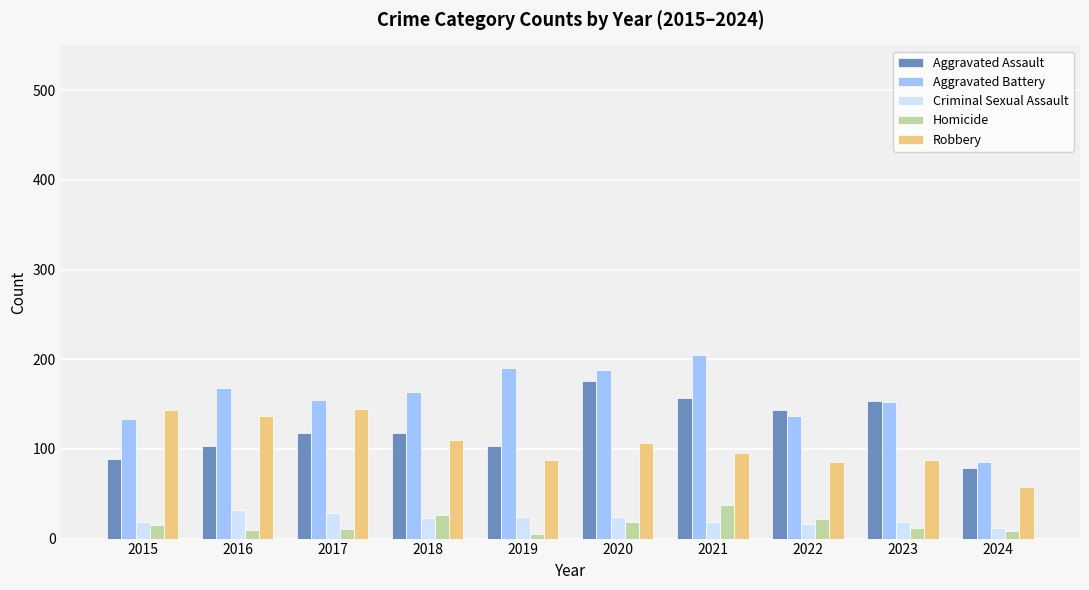

What is the spread (max minus min) of values at 2018?

140